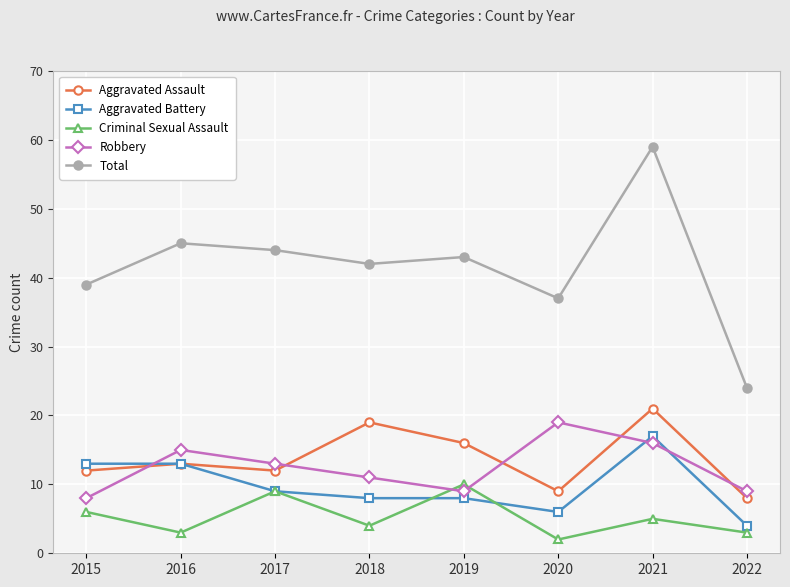

Which series has the widest spread of values?

Total